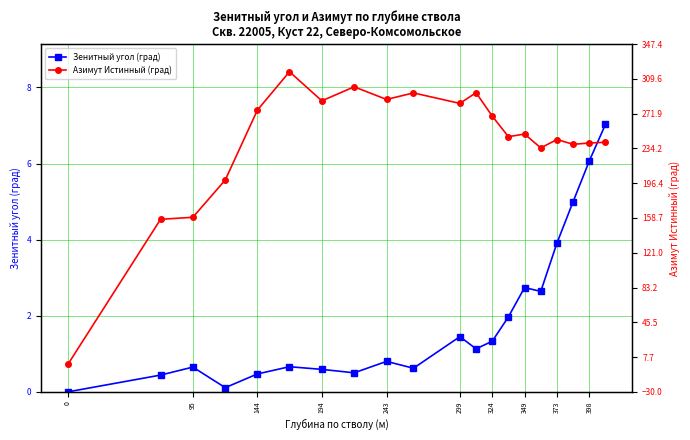

What is the value of the Зенитный угол (град) point at the 14th from the left?

2.0